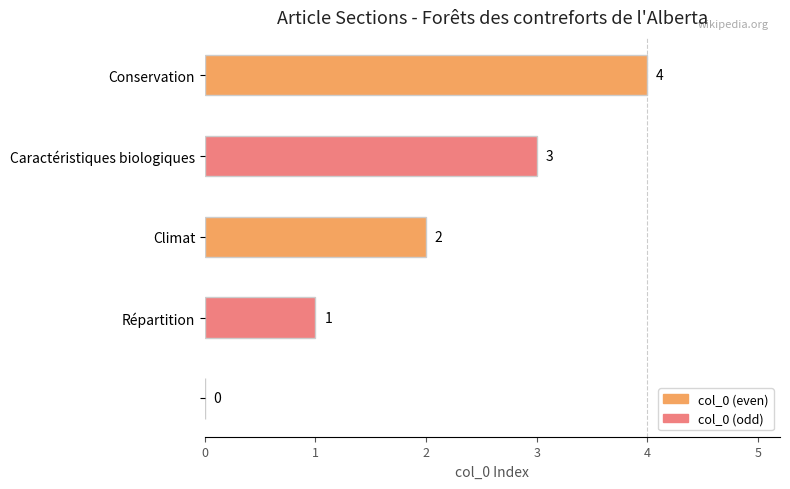

What is the sum of all values?

10